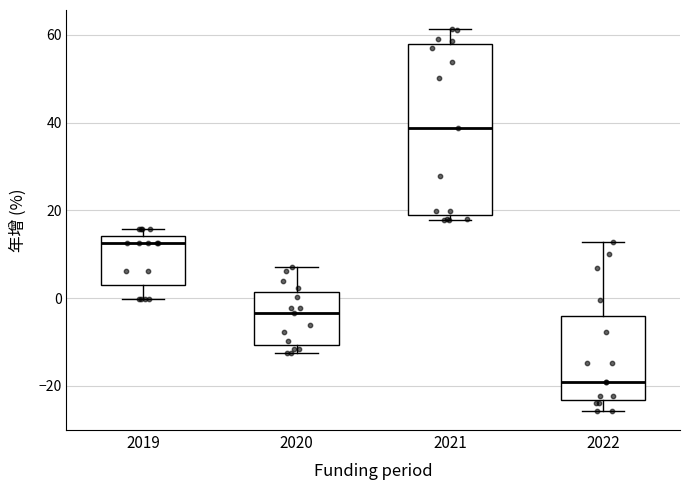

Which box has the lowest median line?

2022